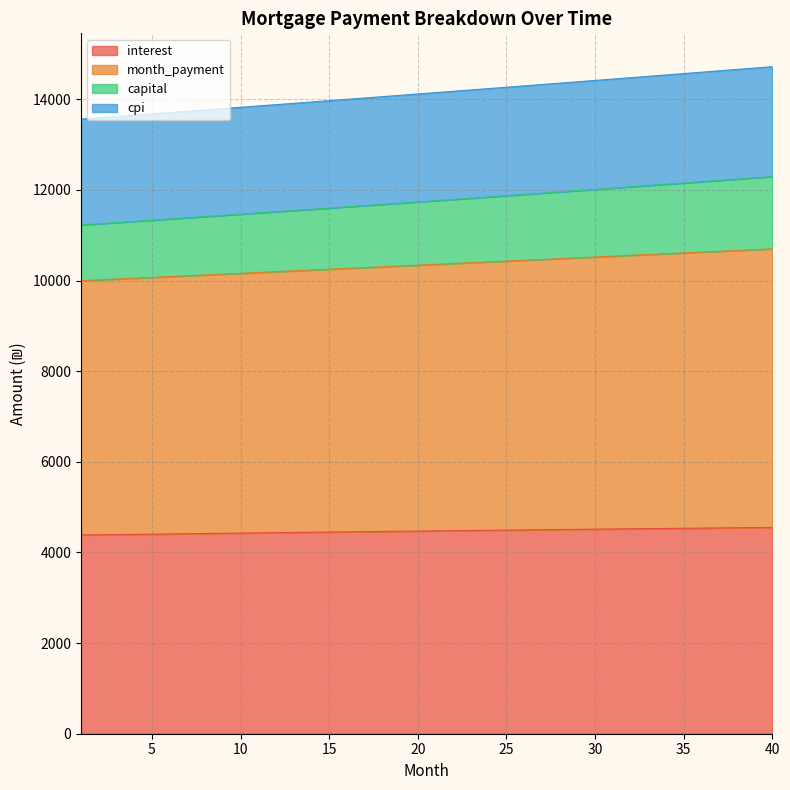

What is the lowest value of the interest series?

4385.2